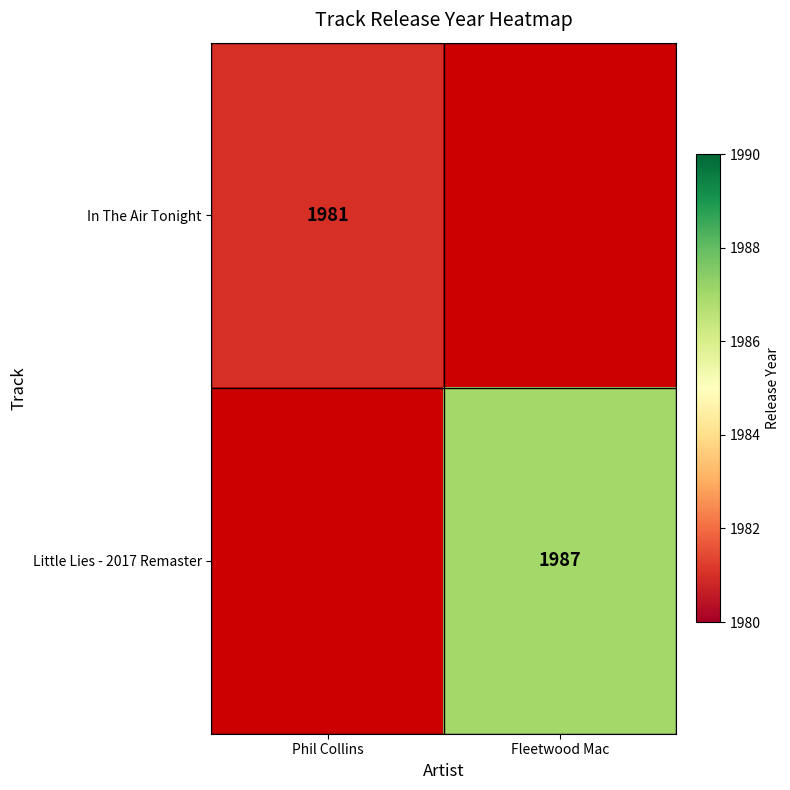

Is the value of In The Air Tonight at Phil Collins greater than the value of Little Lies - 2017 Remaster at Fleetwood Mac?

No